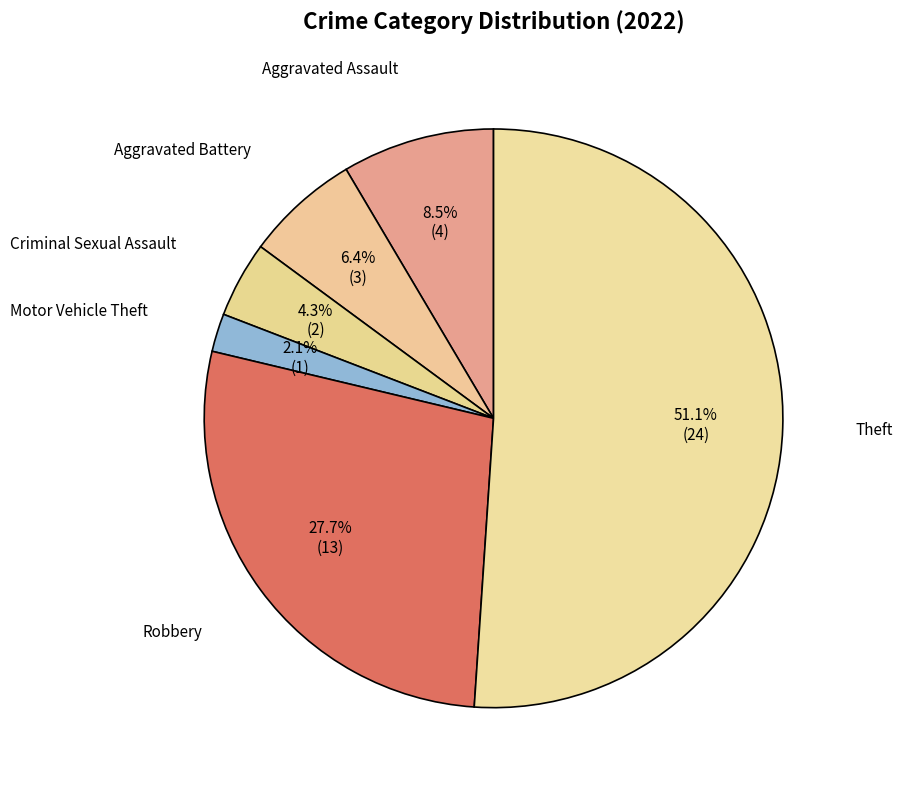

Rank the categories by value from lowest to highest.

Motor Vehicle Theft, Criminal Sexual Assault, Aggravated Battery, Aggravated Assault, Robbery, Theft